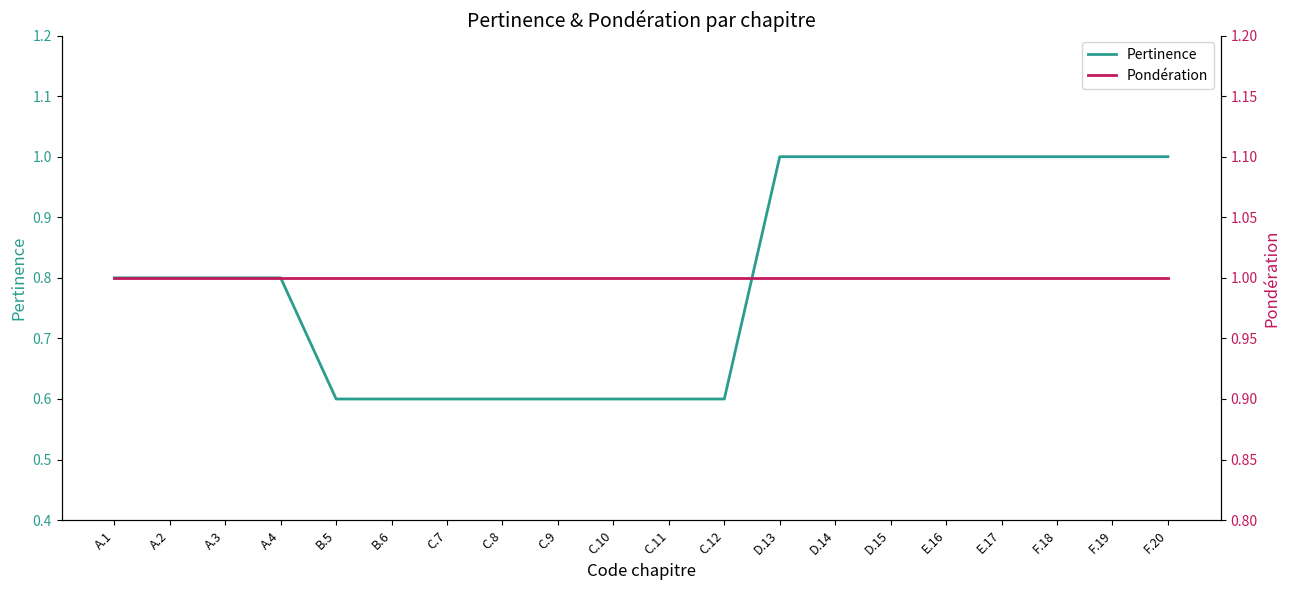

What is the highest value of the Pertinence series?

1.0